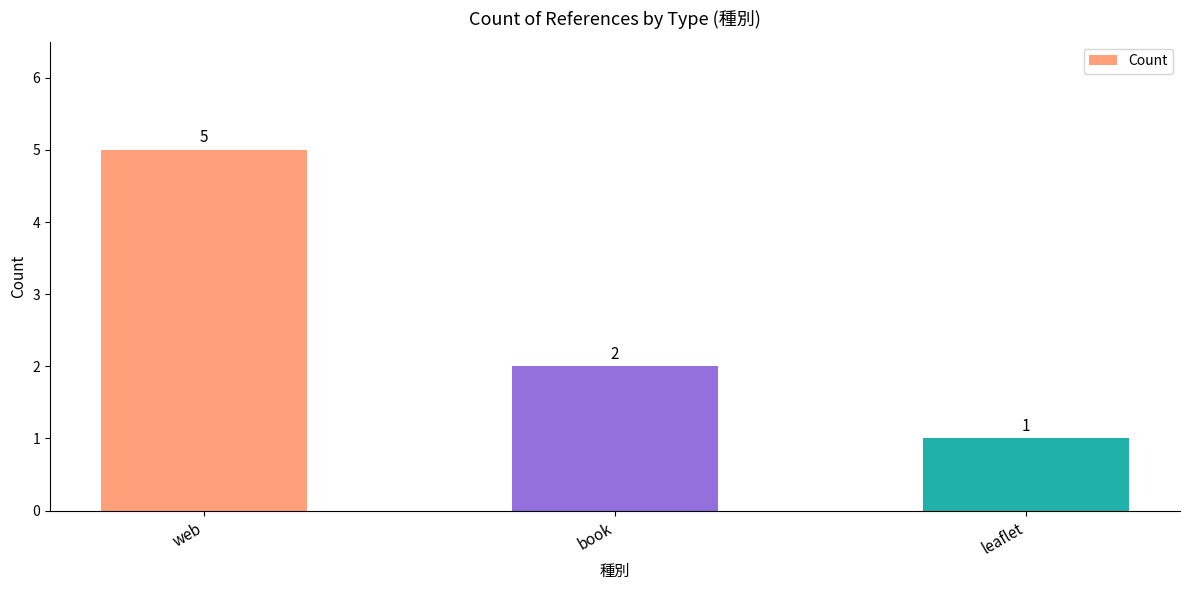

What position from the right is leaflet?

1